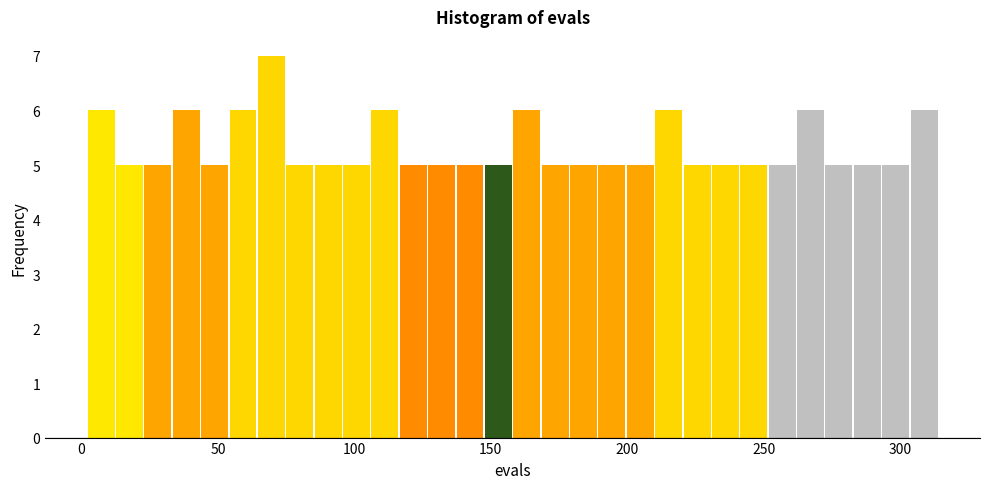

Read against the x-axis, roughly where is the centre of the tallest bar?

70